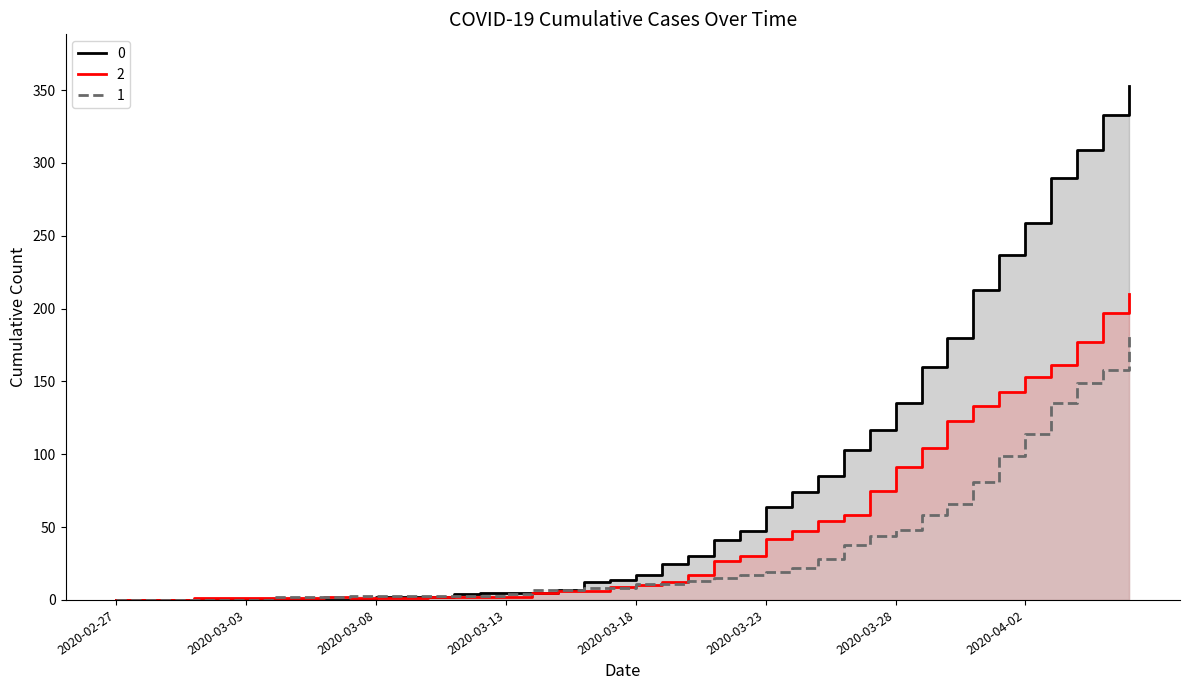

What is the average value of the 1 series?

34